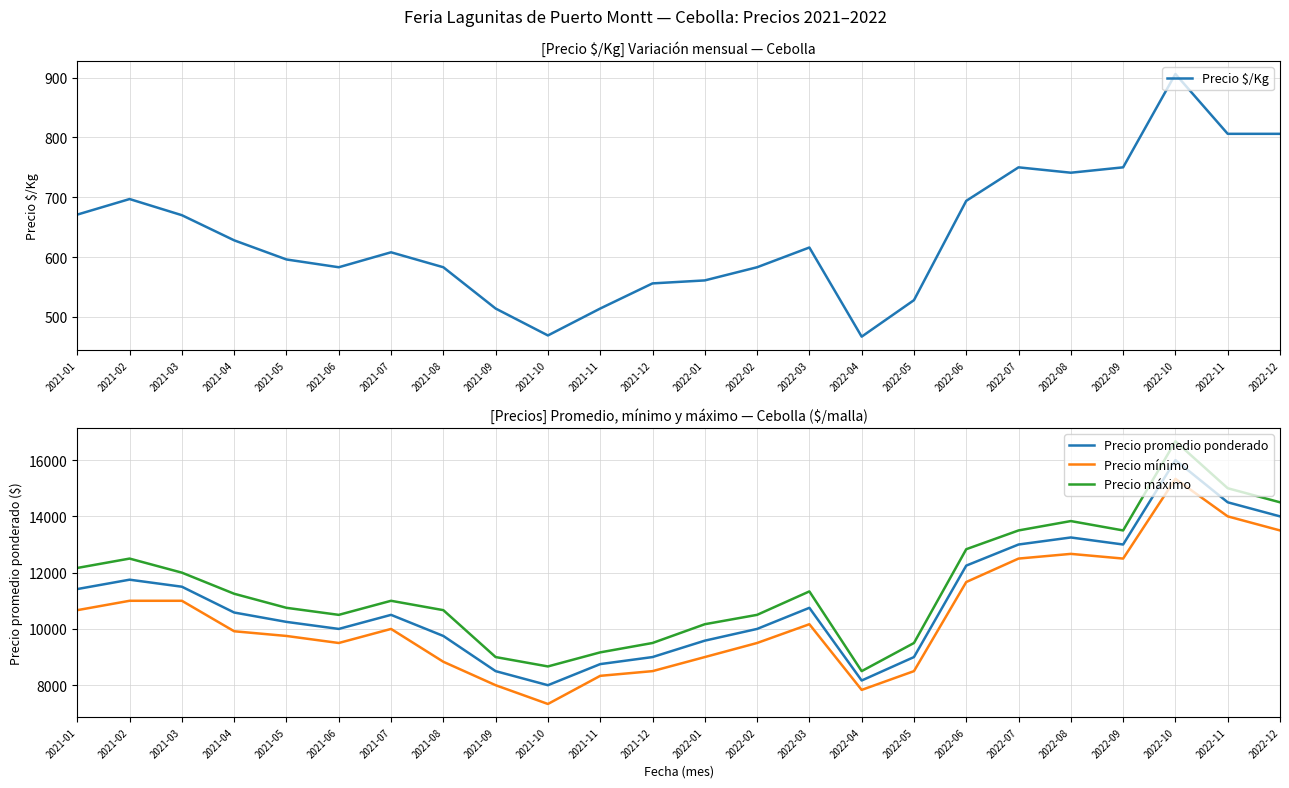

Is this an area chart (filled region under the line)?

No